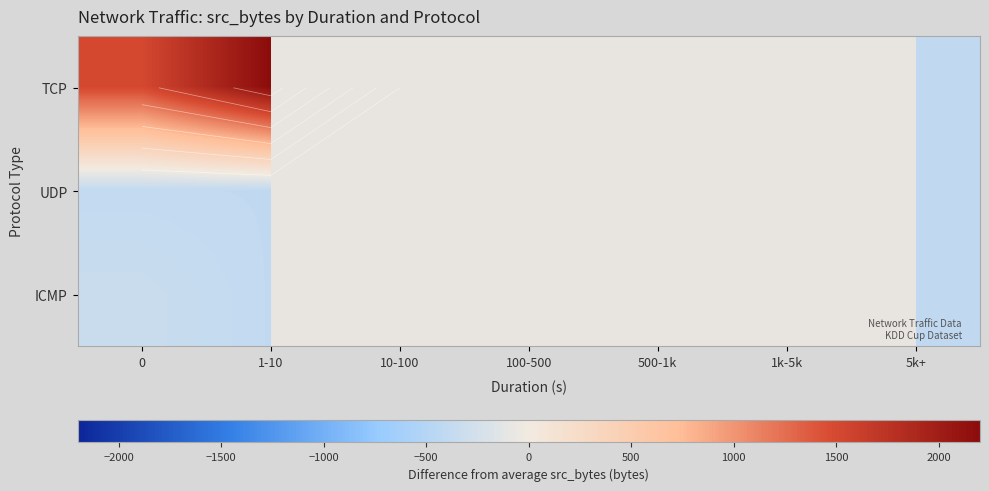

At how many categories does at least one series exceed 800?

2